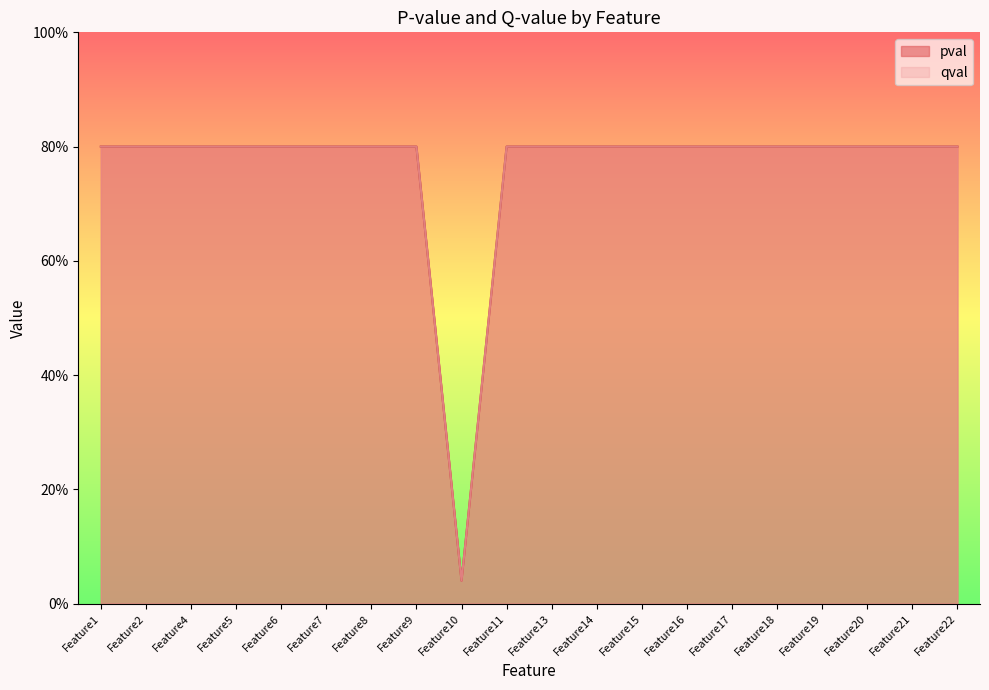

What is the approximate value of qval at Feature15?

0.8